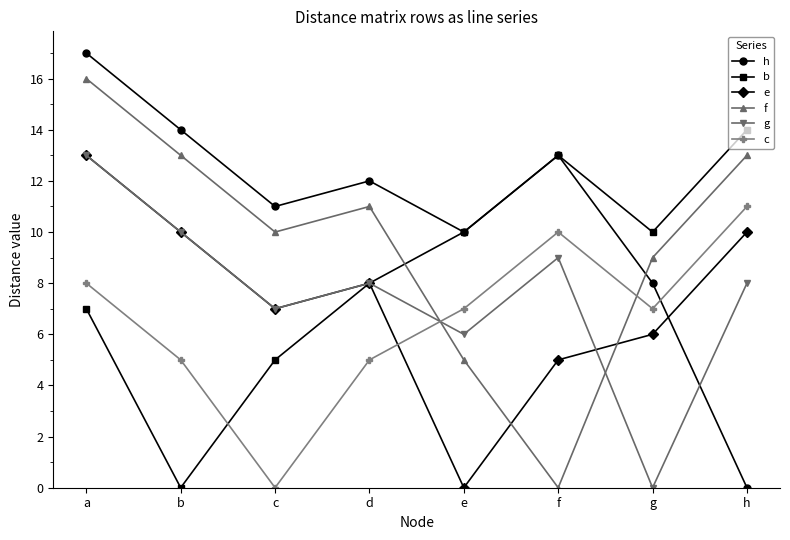

True or false: c has a value of -5 at c.

False